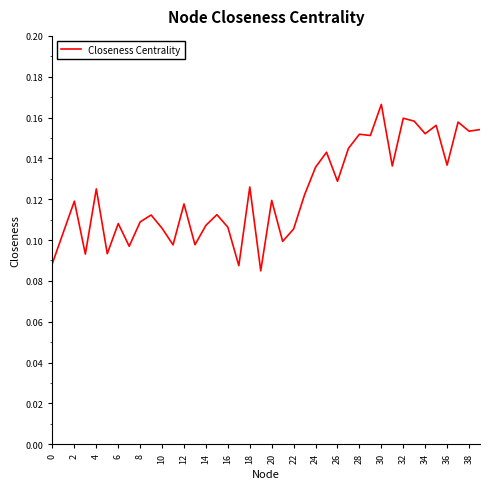

How many lines are shown in the chart?

1